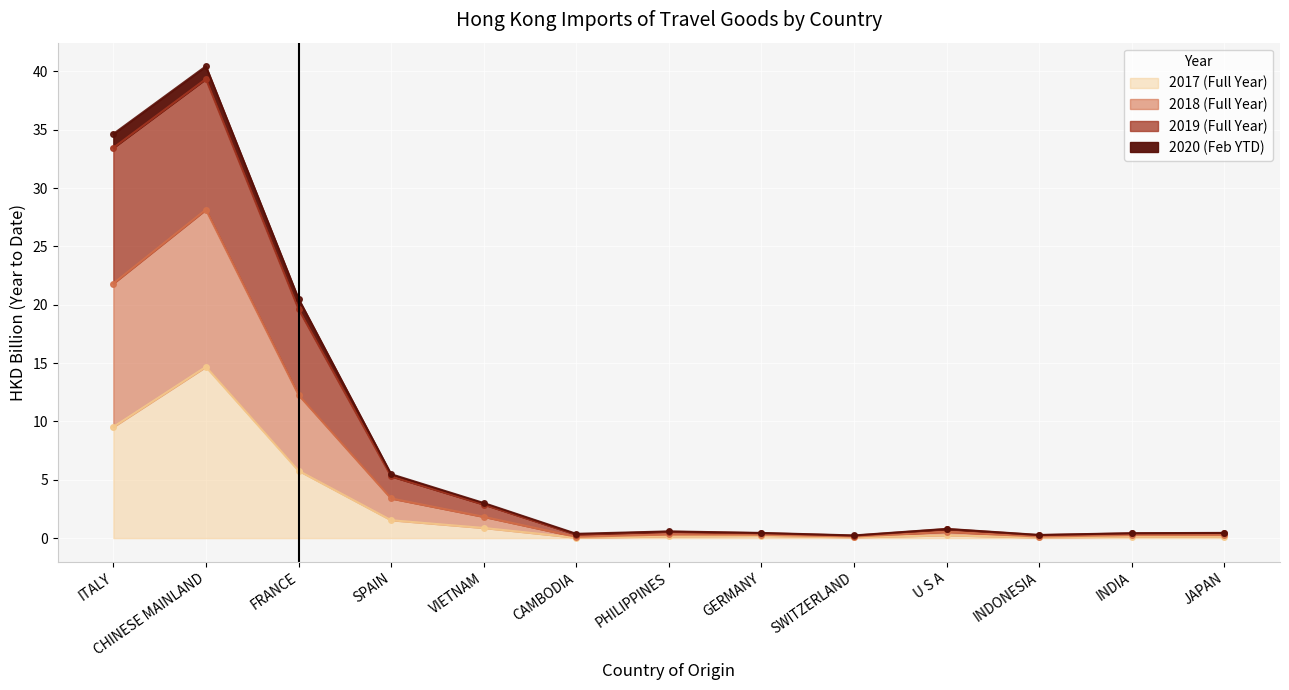

At how many categories does at least one series exceed 8?

3